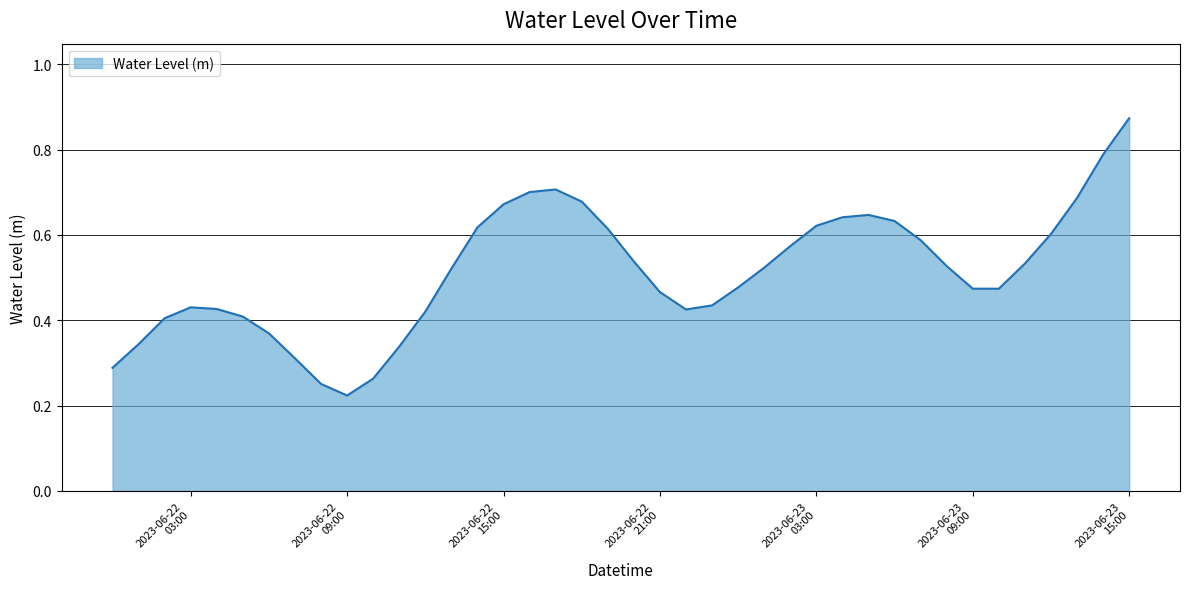

How many points are higher than both their immediate neighbors (excluding endpoints)?

3